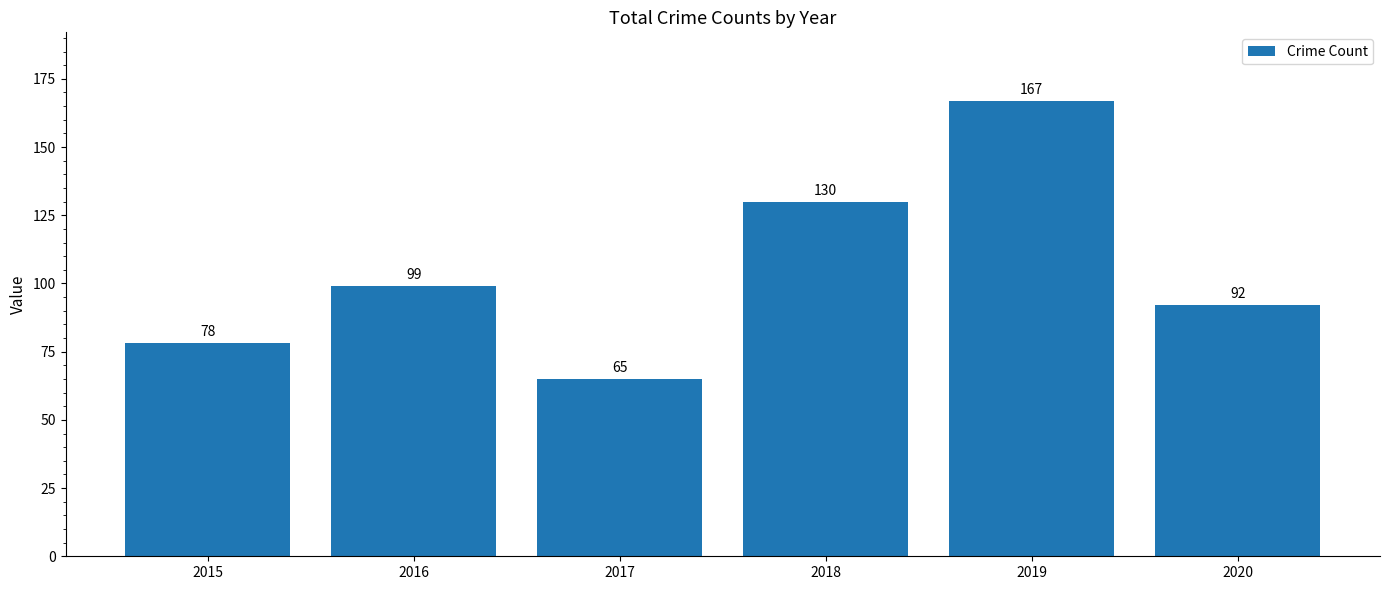

What is the difference between the maximum and minimum values?

102